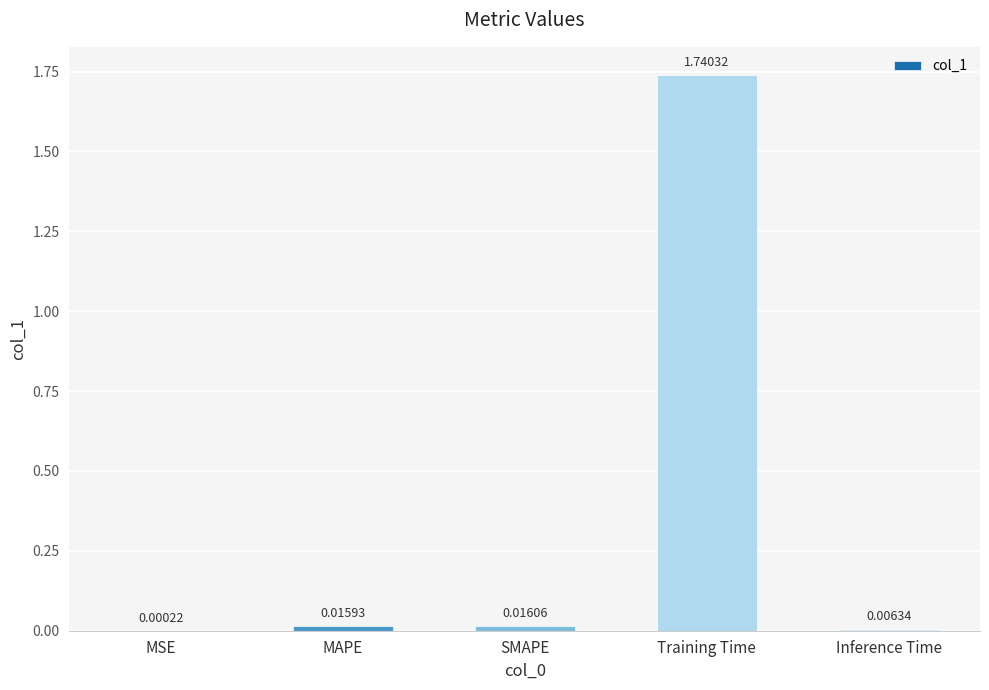

Between MSE and SMAPE, which is larger?

SMAPE